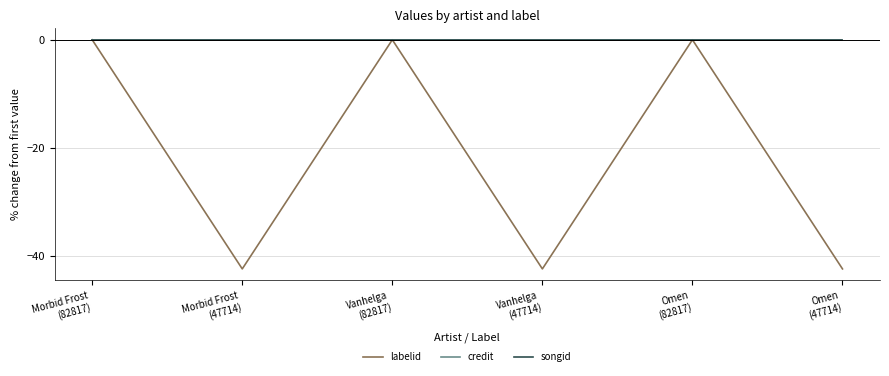

Does the chart display data point markers on the line(s)?

No